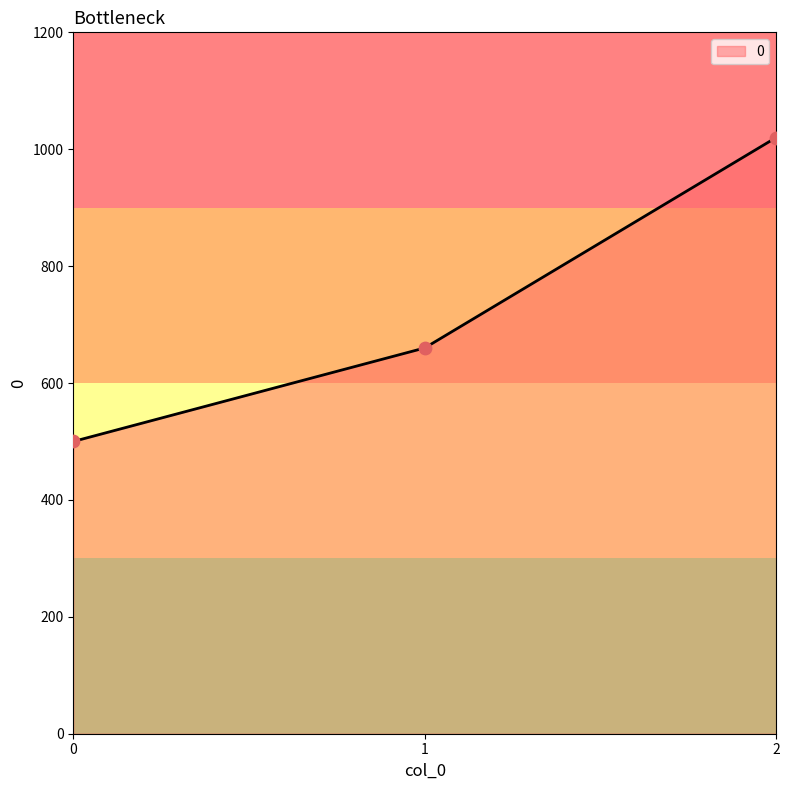

What is the change in value from 0 to 1?

+160